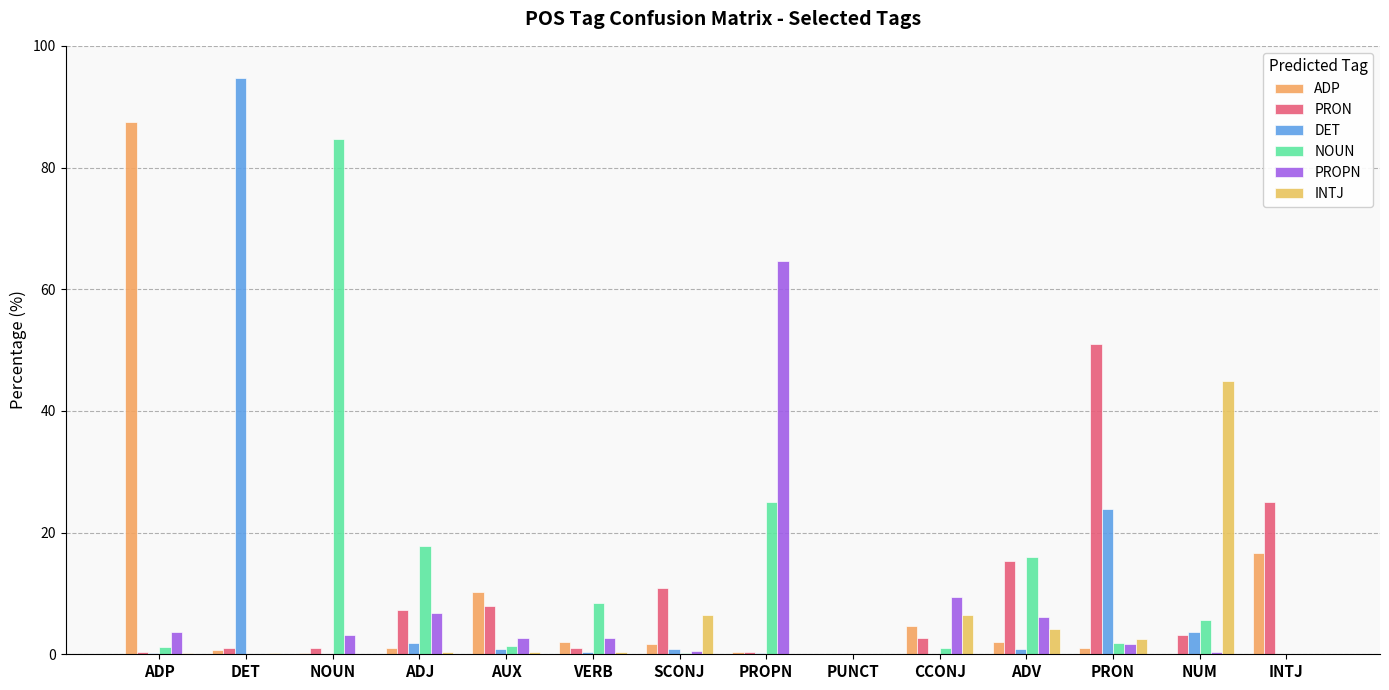

Reading left to right, extract all data points from this chart.

ADP: ADP=87.5	DET=0.7	NOUN=0.2	ADJ=1.1	AUX=10.2	VERB=2.0	SCONJ=1.7	PROPN=0.4	PUNCT=0.1	CCONJ=4.6	ADV=2.0	PRON=1.1	NUM=0.0	INTJ=16.7
PRON: ADP=0.3	DET=1.0	NOUN=1.1	ADJ=7.3	AUX=7.9	VERB=1.1	SCONJ=10.8	PROPN=0.4	PUNCT=0.0	CCONJ=2.7	ADV=15.3	PRON=51.0	NUM=3.2	INTJ=25.0
DET: ADP=0.2	DET=94.8	NOUN=0.1	ADJ=1.9	AUX=0.9	VERB=0.3	SCONJ=0.9	PROPN=0.3	PUNCT=0.0	CCONJ=0.1	ADV=0.9	PRON=23.9	NUM=3.6	INTJ=0.0
NOUN: ADP=1.2	DET=0.0	NOUN=84.7	ADJ=17.8	AUX=1.3	VERB=8.4	SCONJ=0.2	PROPN=25.1	PUNCT=0.0	CCONJ=1.0	ADV=15.9	PRON=1.8	NUM=5.6	INTJ=0.0
PROPN: ADP=3.7	DET=0.0	NOUN=3.1	ADJ=6.7	AUX=2.7	VERB=2.7	SCONJ=0.6	PROPN=64.7	PUNCT=0.0	CCONJ=9.5	ADV=6.1	PRON=1.7	NUM=0.4	INTJ=0.0
INTJ: ADP=0.2	DET=0.2	NOUN=0.1	ADJ=0.4	AUX=0.3	VERB=0.4	SCONJ=6.5	PROPN=0.1	PUNCT=0.0	CCONJ=6.5	ADV=4.2	PRON=2.5	NUM=45.0	INTJ=0.0